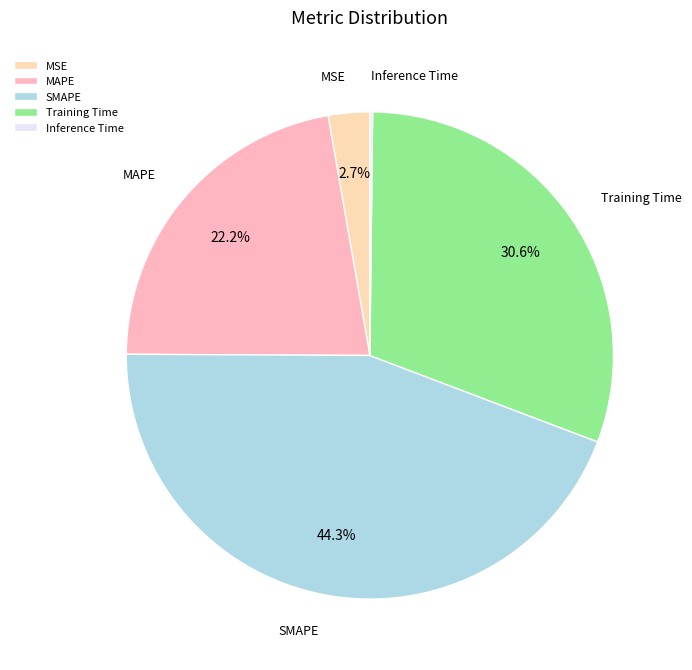

To the nearest percent, what portion does MAPE represent?

22%